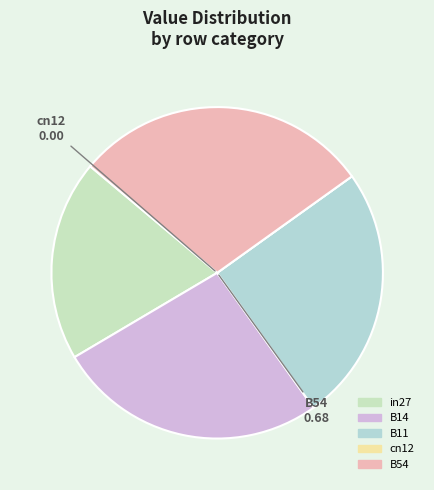

To the nearest percent, what is the difference between the B11 and B54 slice percentages?

4%